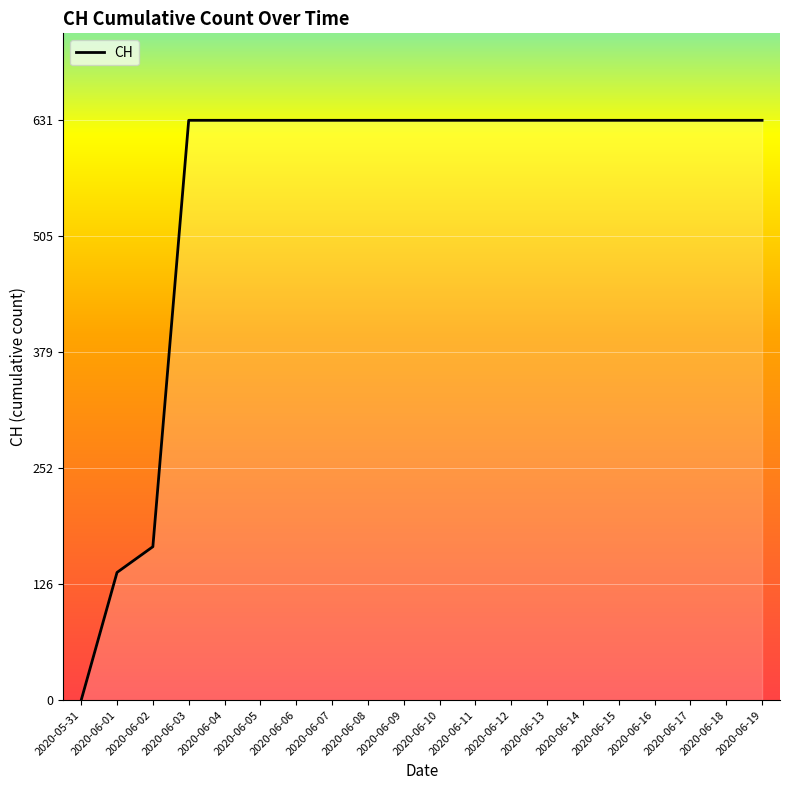

What is the difference between the maximum and minimum values?

631